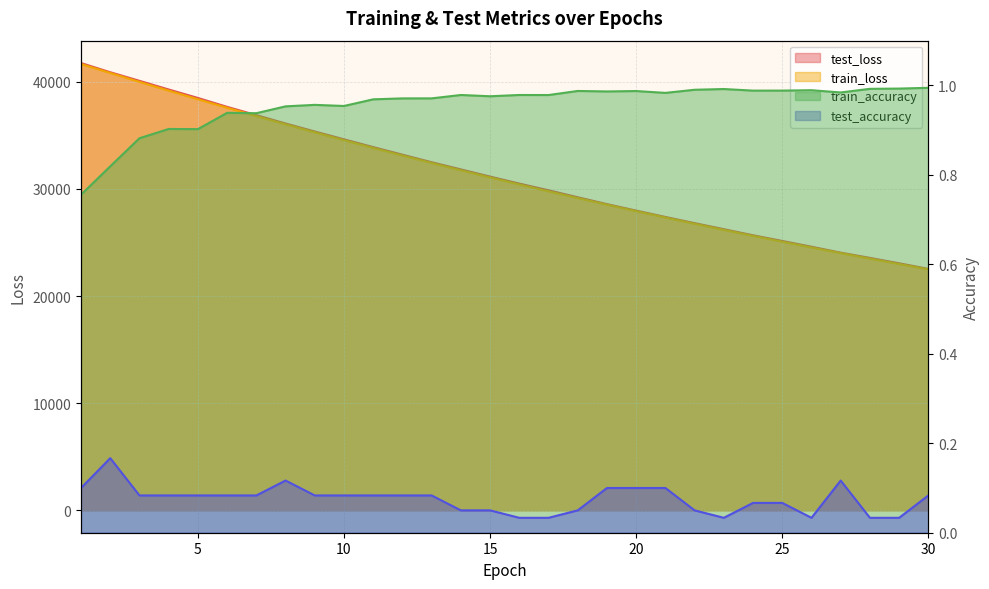

What are all the series names shown in the legend?

test_loss, train_loss, train_accuracy, test_accuracy